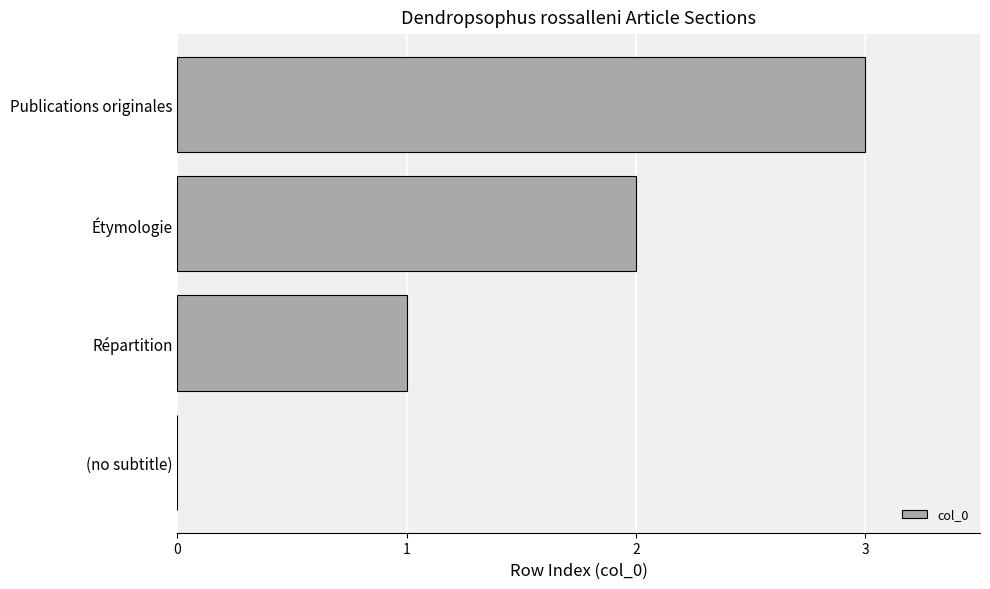

What is the maximum value shown in the chart?

3